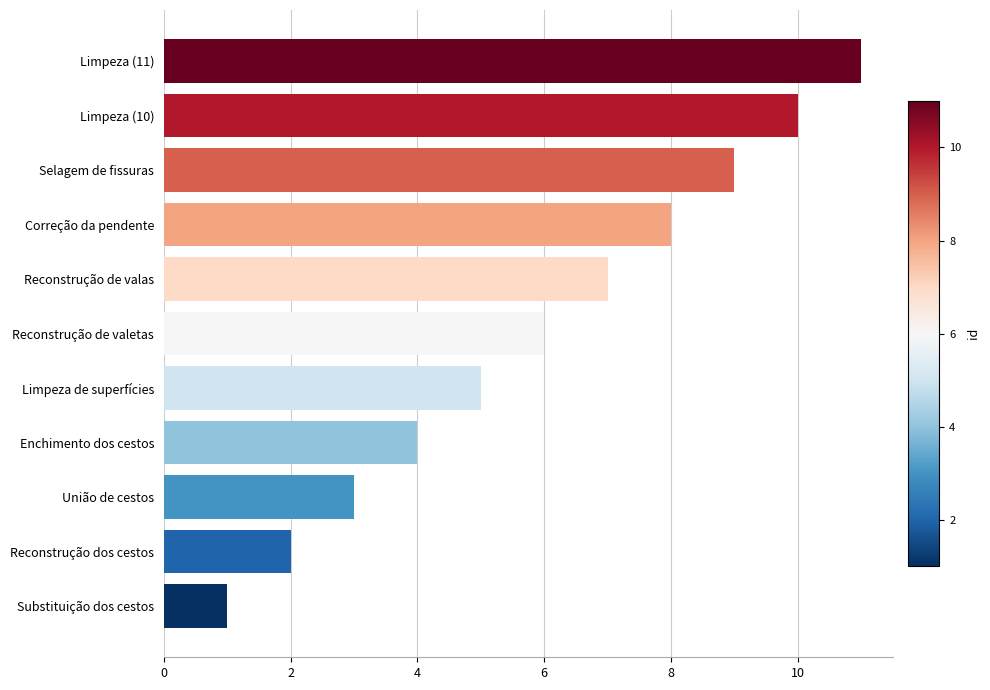

At which category does the chart reach its minimum across all series?

Substituição dos cestos